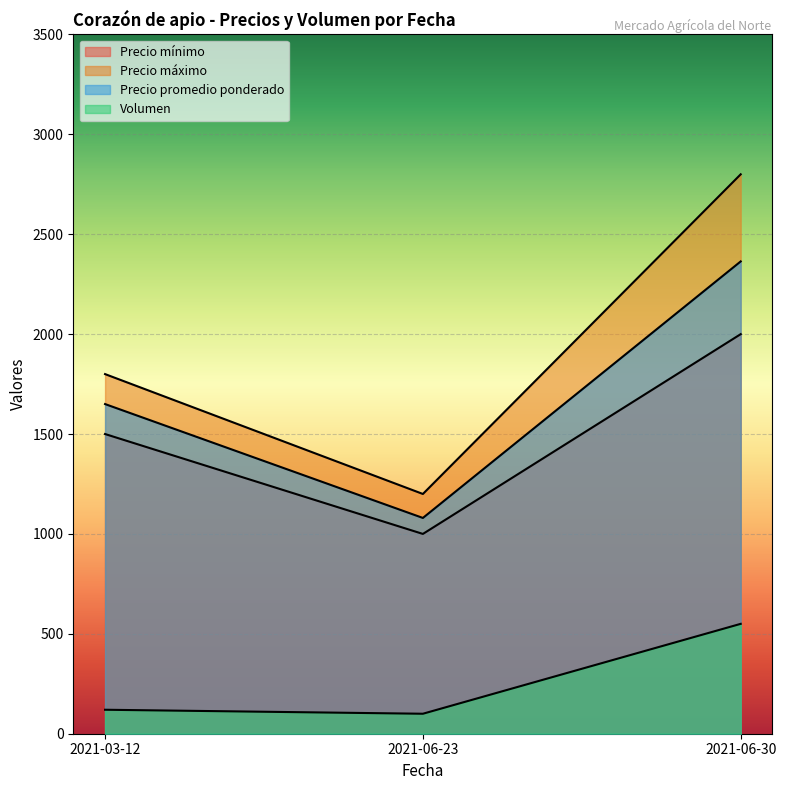

Which series has the widest spread of values?

Precio máximo